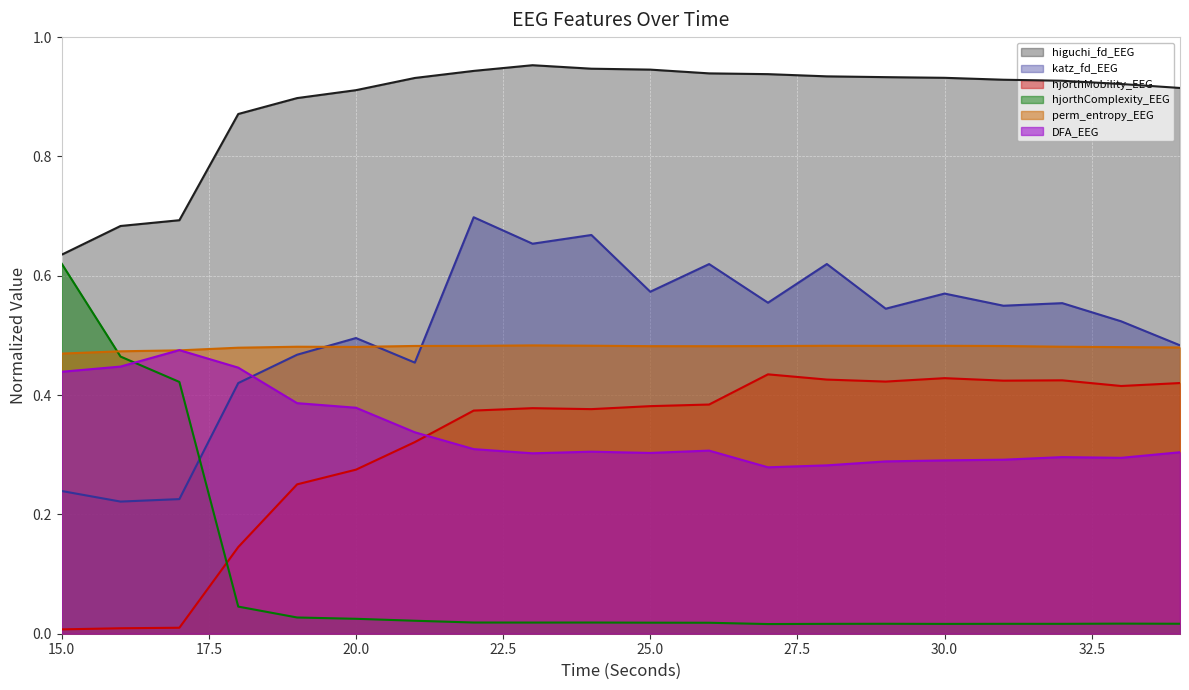

What are all the series names shown in the legend?

higuchi_fd_EEG, katz_fd_EEG, hjorthMobility_EEG, hjorthComplexity_EEG, perm_entropy_EEG, DFA_EEG